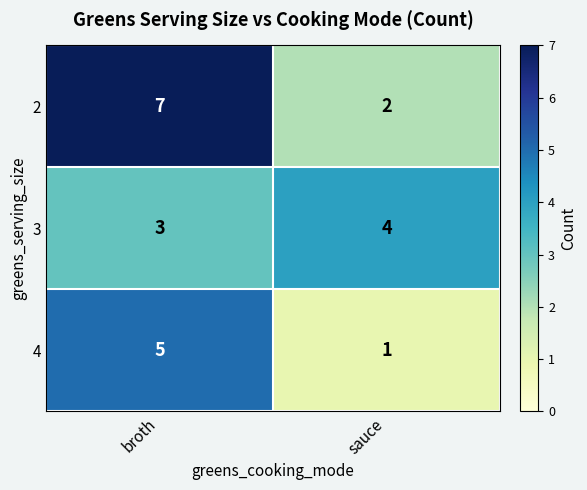

The 4 series shows 5 at broth. True or false?

True